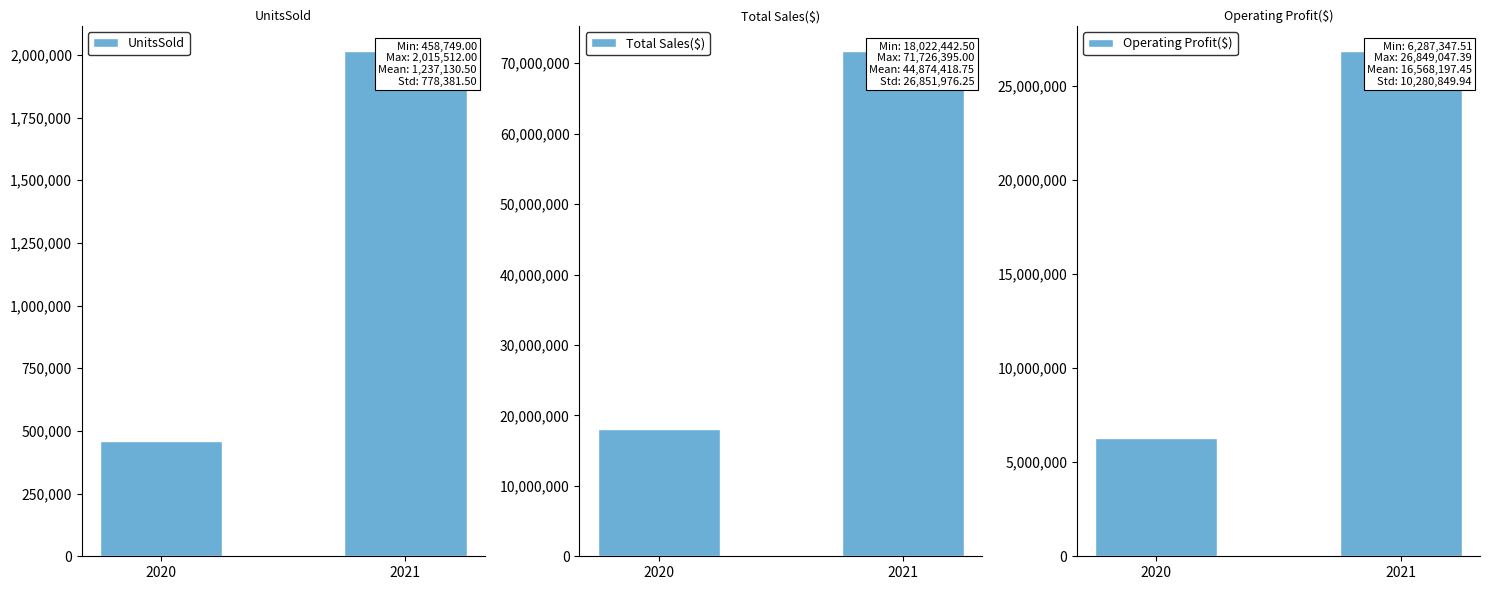

What is the smallest value displayed?

458749.0